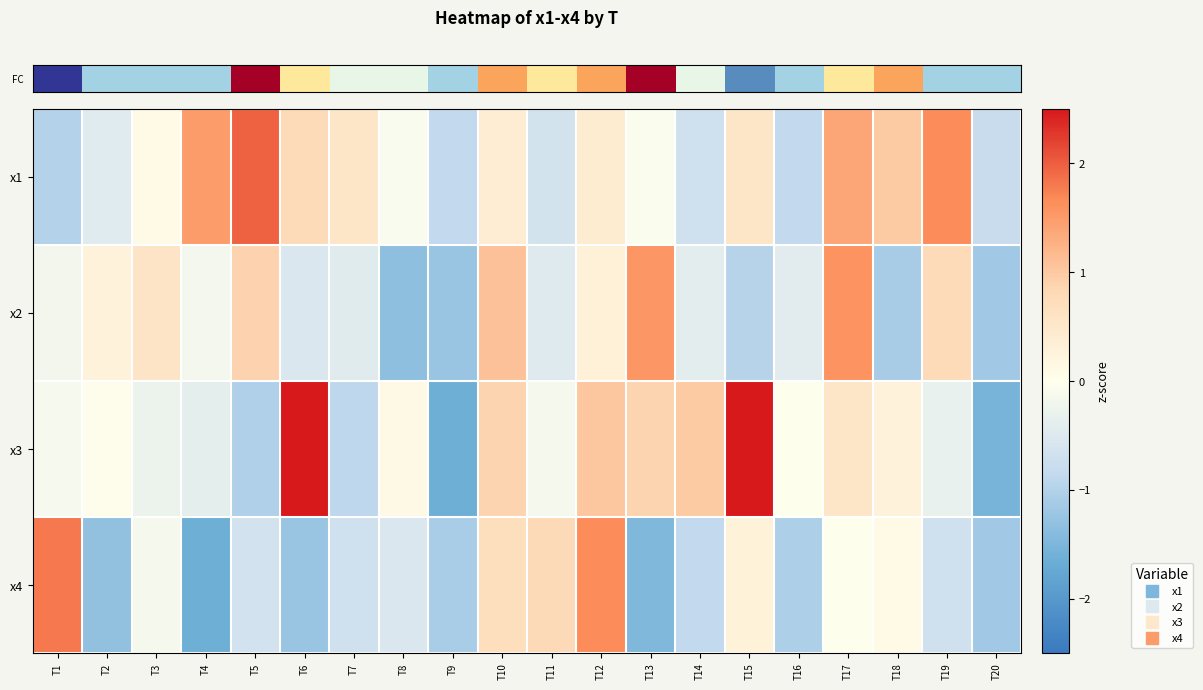

Which label corresponds to the smallest value in the chart?

T9